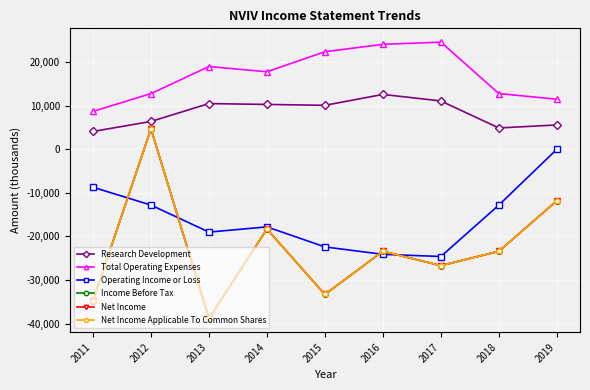

Rank the categories by Total Operating Expenses value from highest to lowest.

2017, 2016, 2015, 2013, 2014, 2012, 2018, 2019, 2011